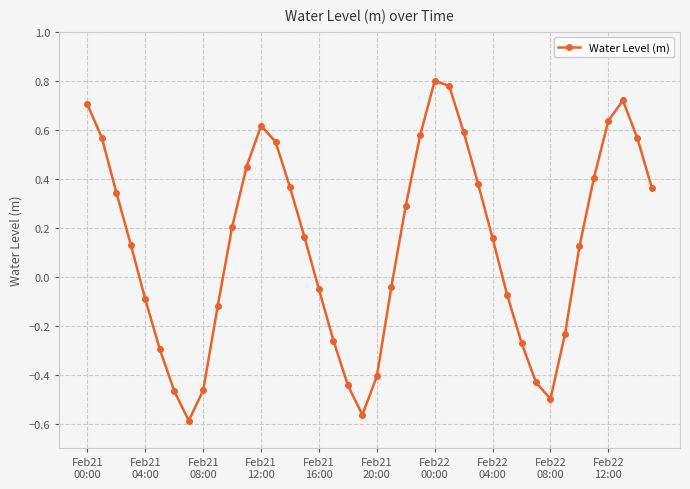

What is the sum of all values?

5.2